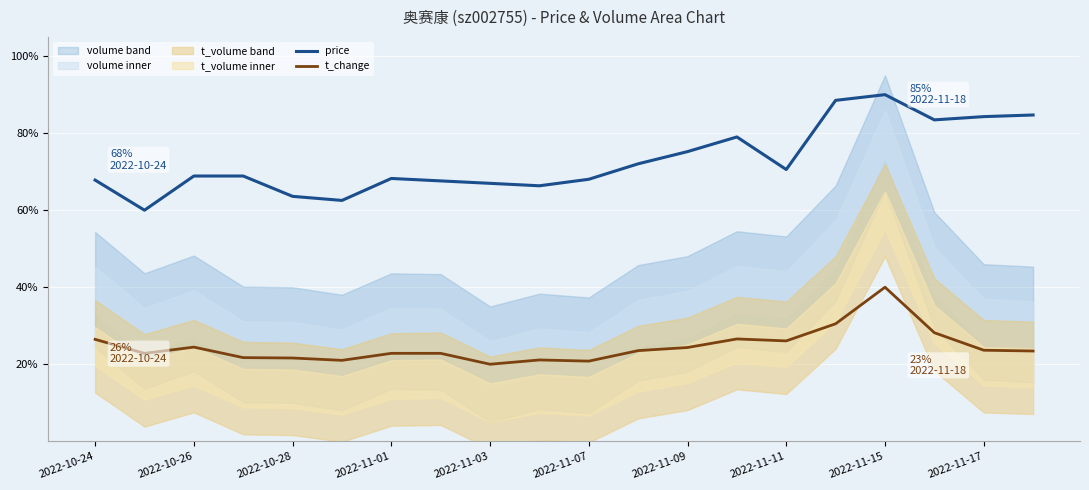

True or false: t_change and price cross at least once.

False